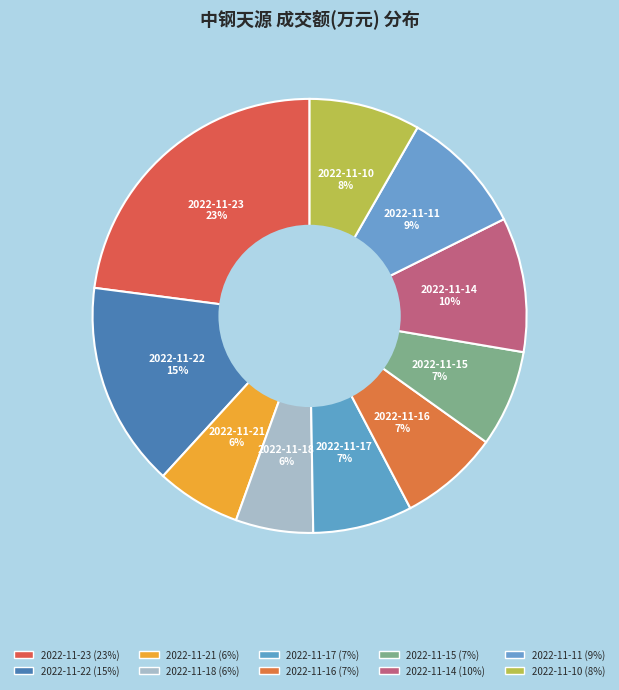

What percentage is the 2022-11-22 slice, to the nearest percent?

15%